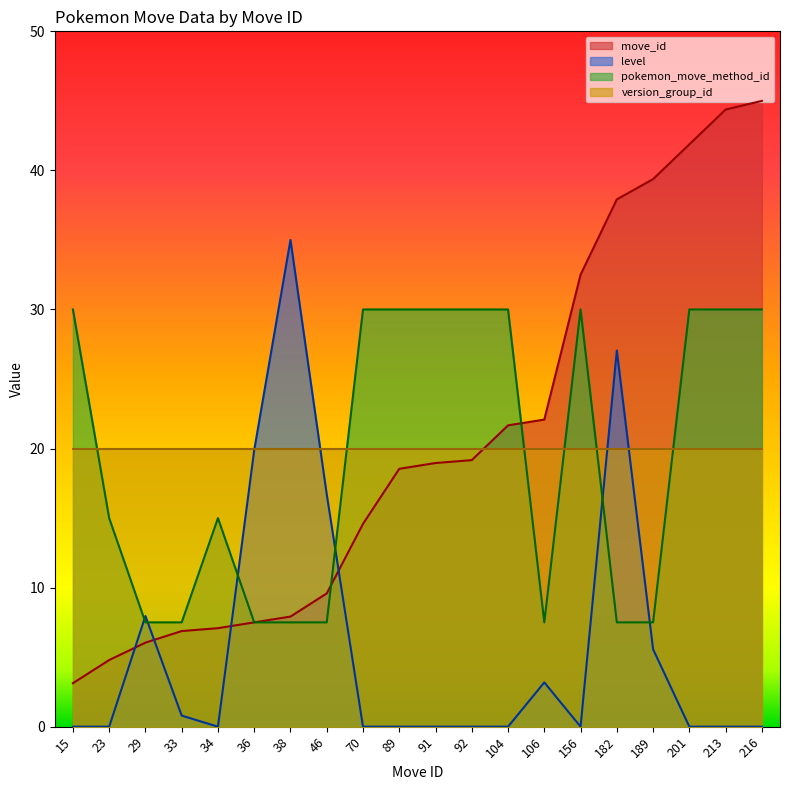

What is the total value across all series at 201?

91.9